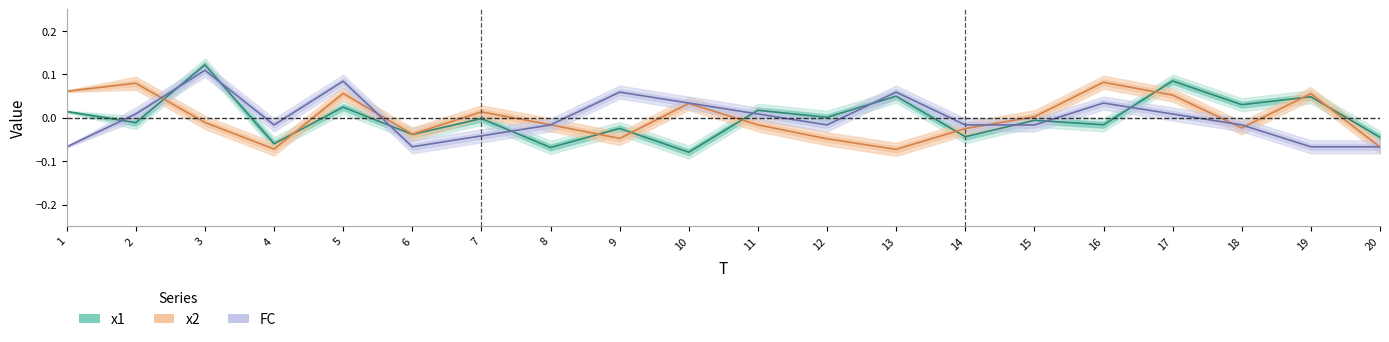

How many lines are shown in the chart?

3